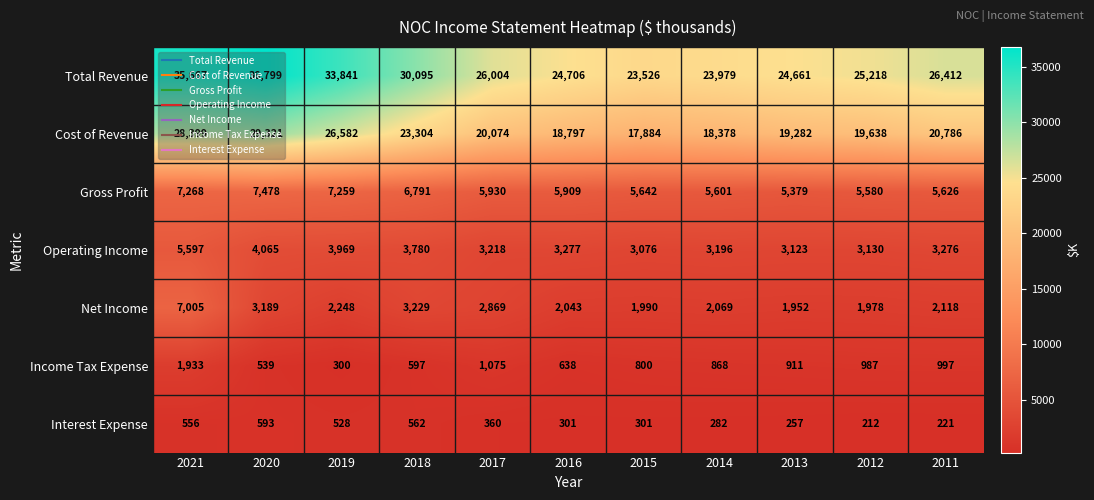

How many series are shown in this chart?

7